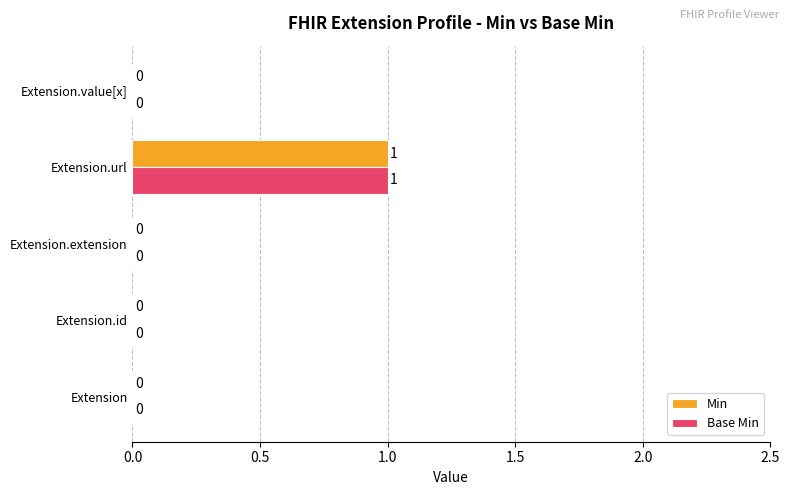

The value of Base Min at Extension.id is 0. True or false?

True